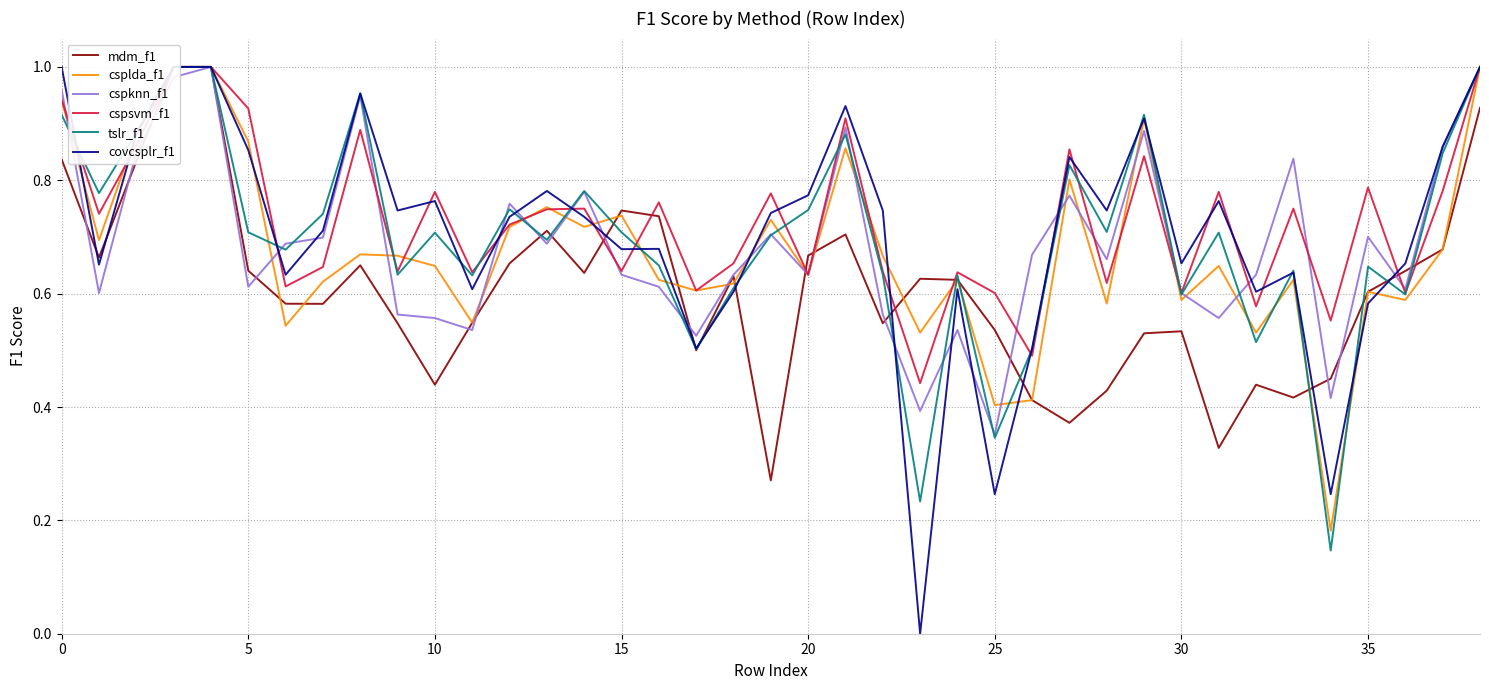

What is the difference between the highest and lowest values at 0?

0.2